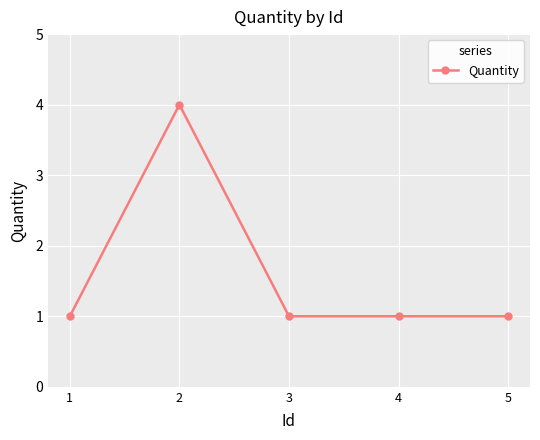

What is the minimum value shown in the chart?

1